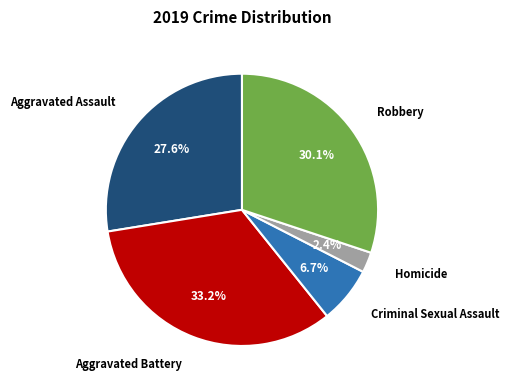

Is there any slice that represents more than half of the pie?

No